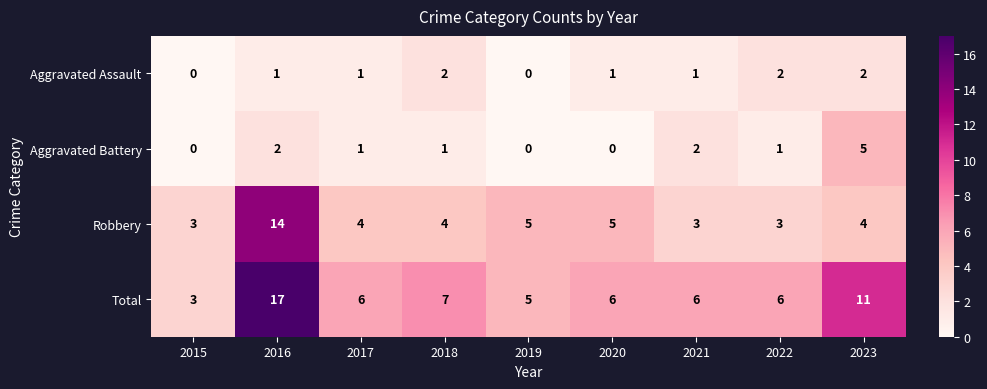

True or false: Aggravated Battery has a value of 0 at 2018.

False